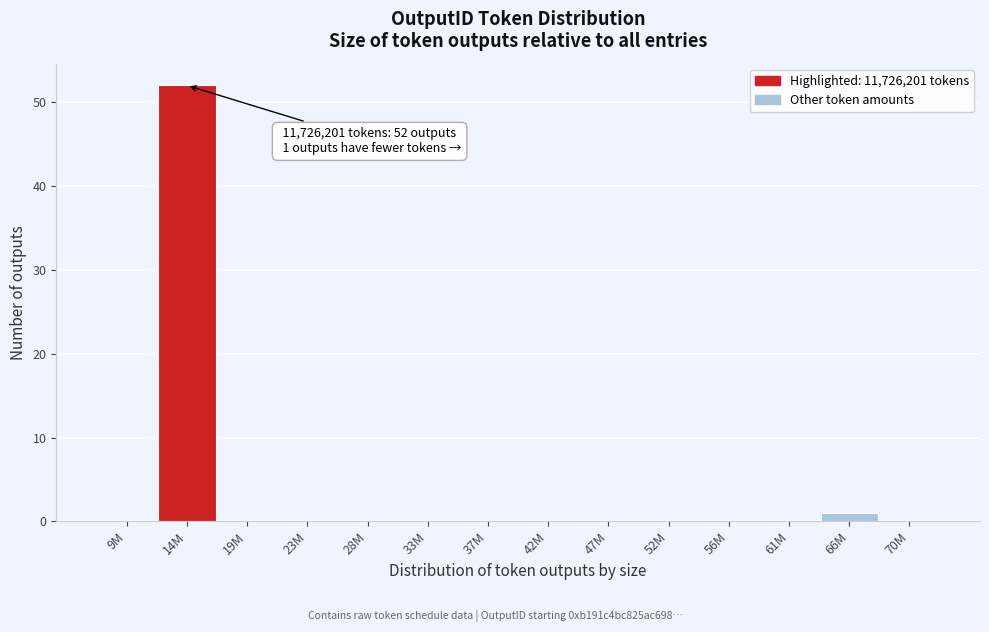

Reading right to left, transcribe all the data shown in this chart.

70M=0	66M=1	61M=0	56M=0	52M=0	47M=0	42M=0	37M=0	33M=0	28M=0	23M=0	19M=0	14M=52	9M=0